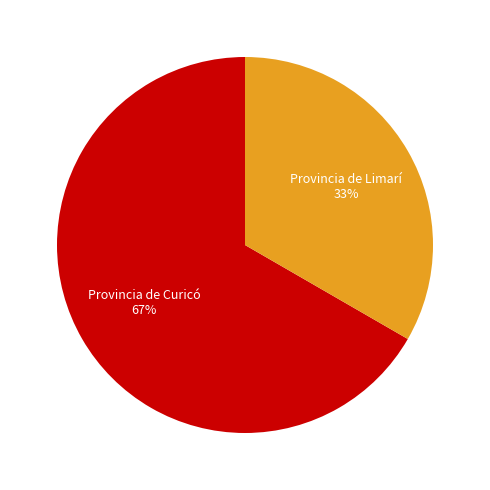

Is it true that Provincia de Limarí is 39% of the pie?

False